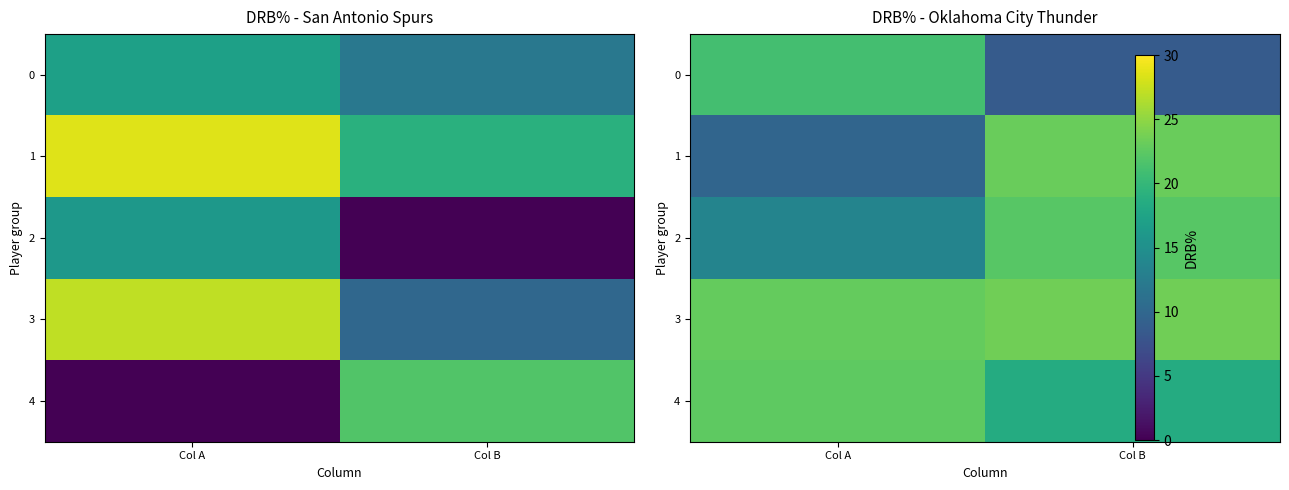

Where does the 4 series first go above 22?

Col A